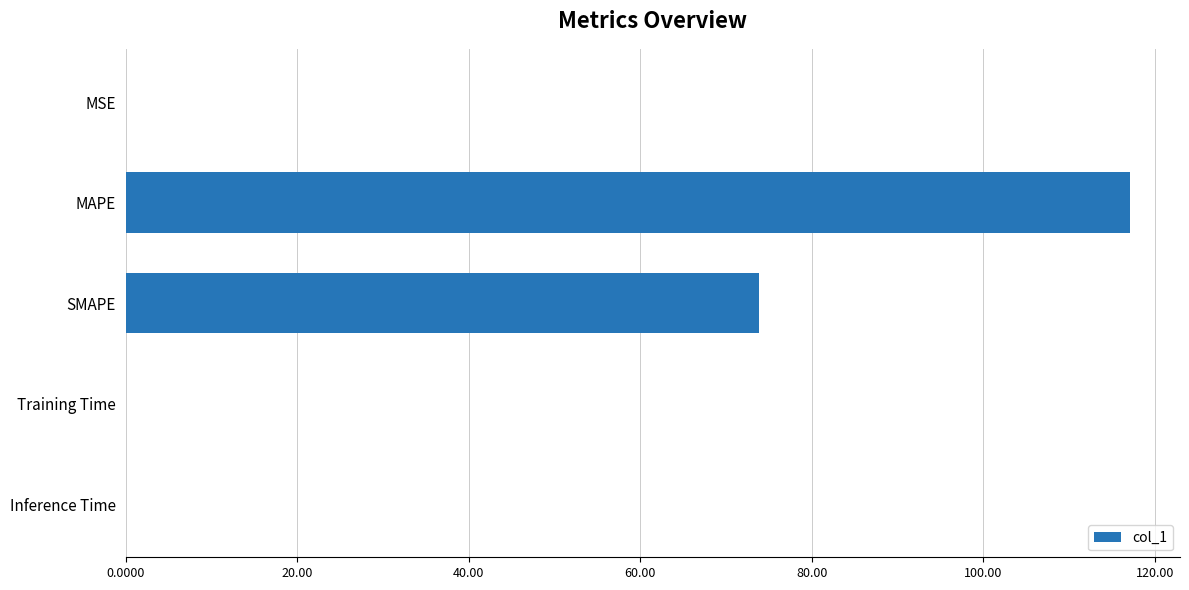

Does the chart contain stacked bars?

No